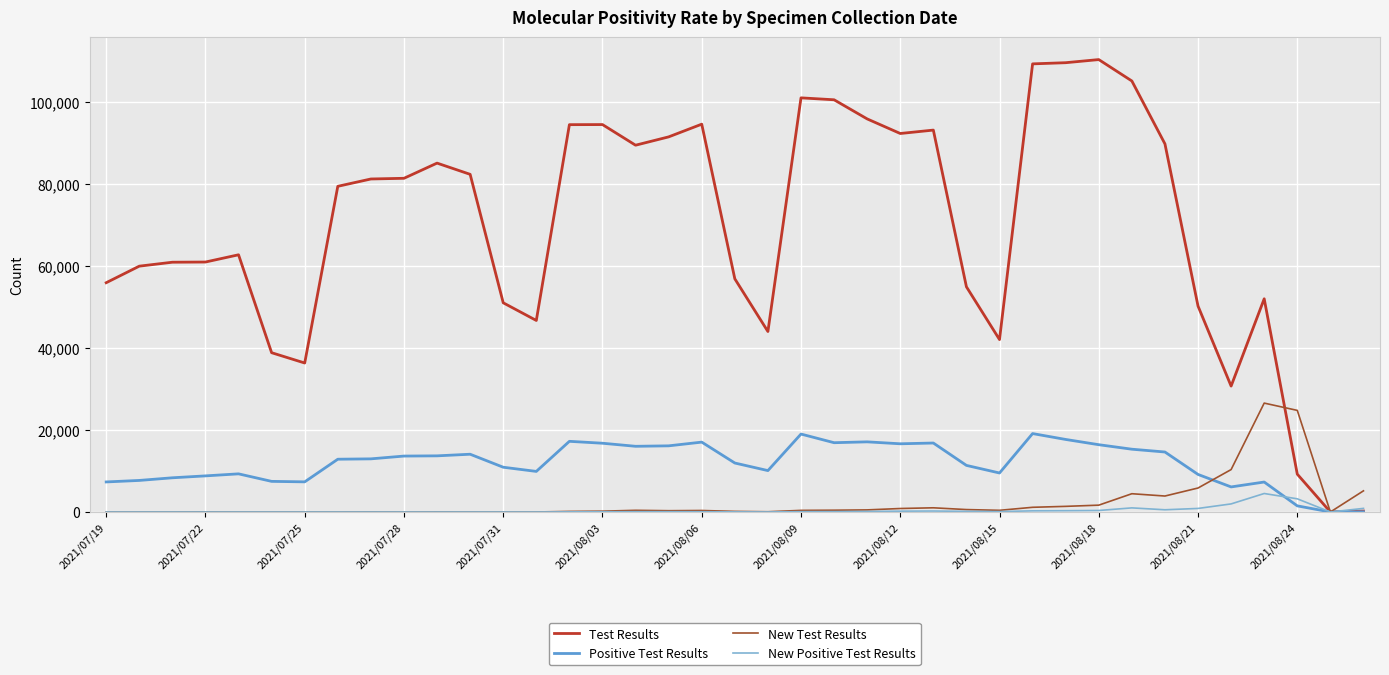

List the series in order of their peak value, highest first.

Test Results, New Test Results, Positive Test Results, New Positive Test Results